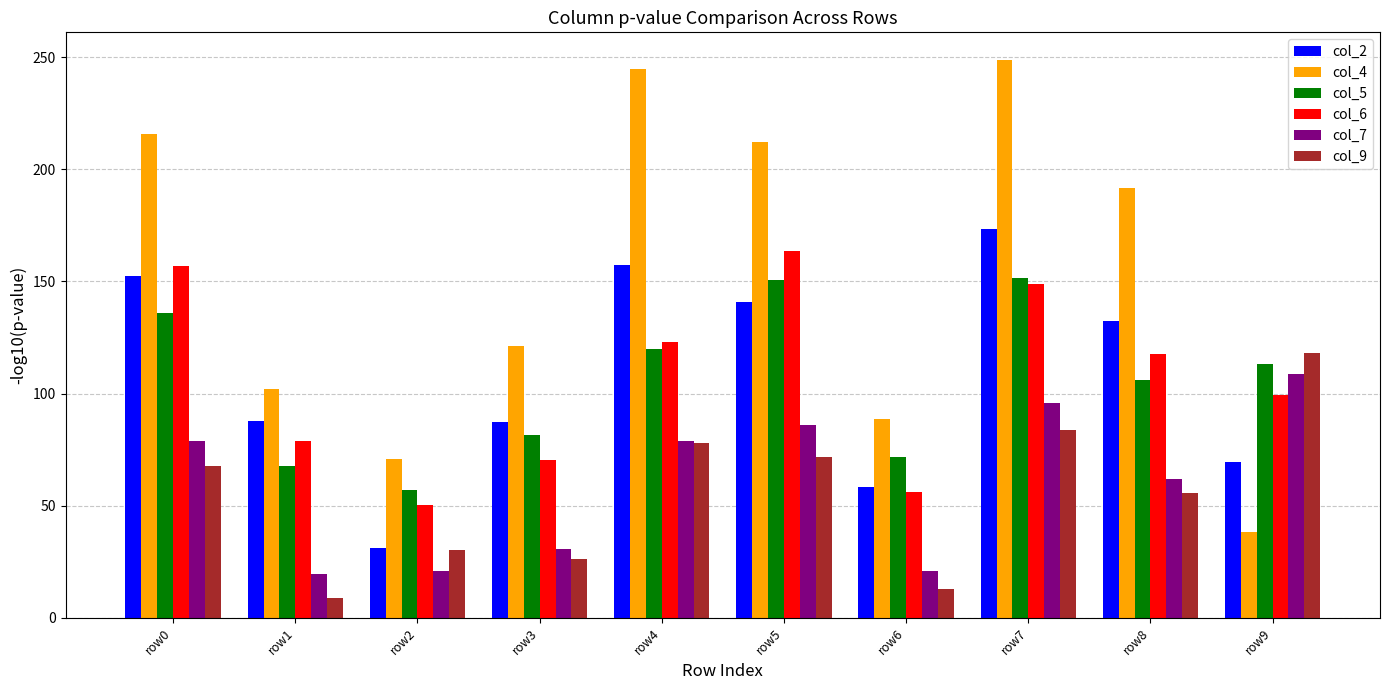

How many bars are there in each group?

6